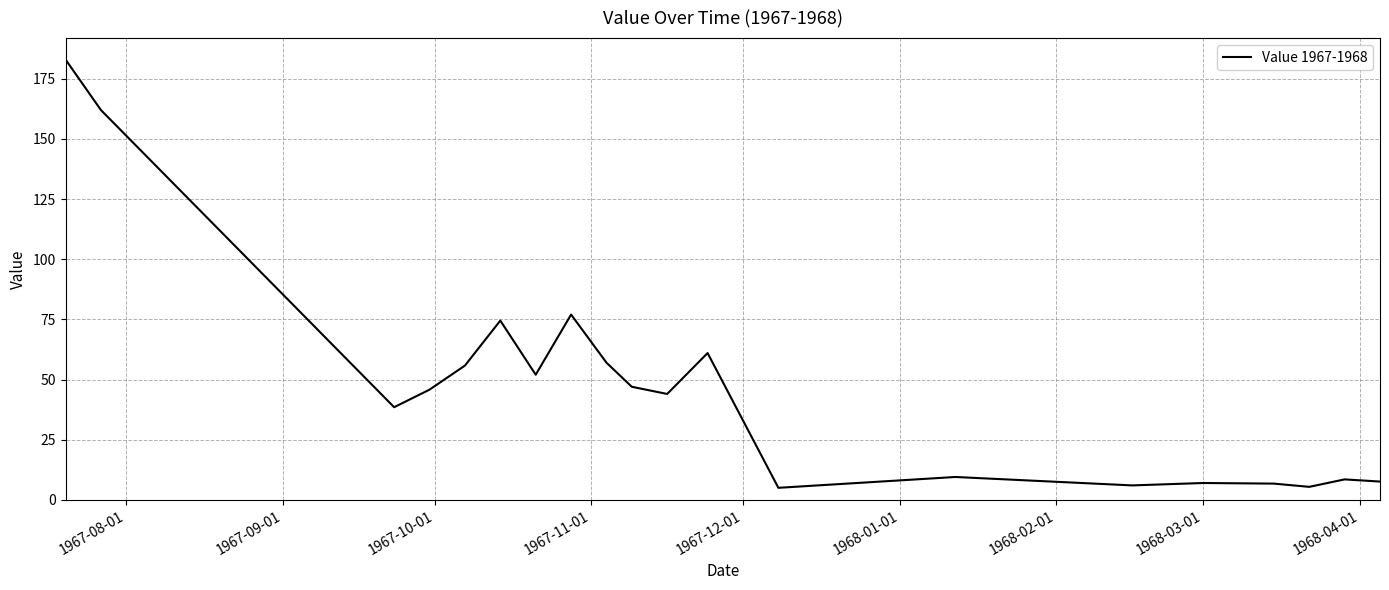

What is the minimum value shown in the chart?

5.0